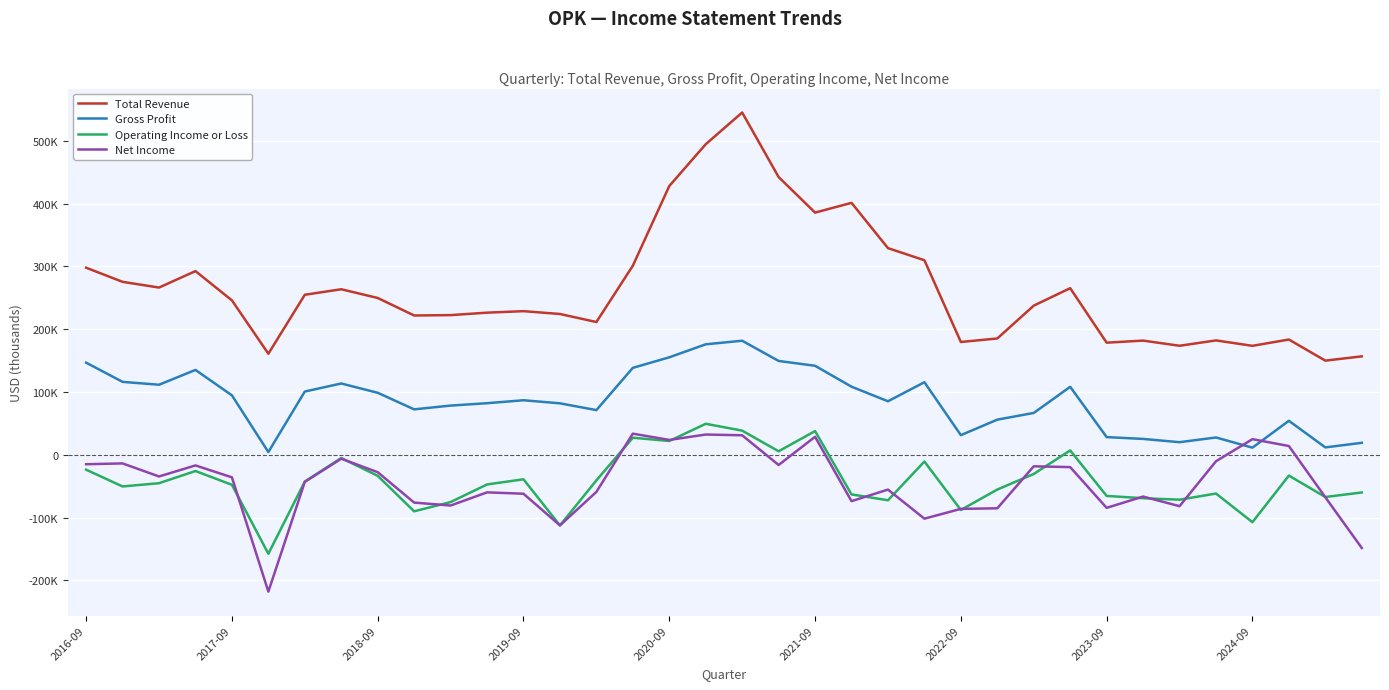

What is the smallest value displayed?

-217900